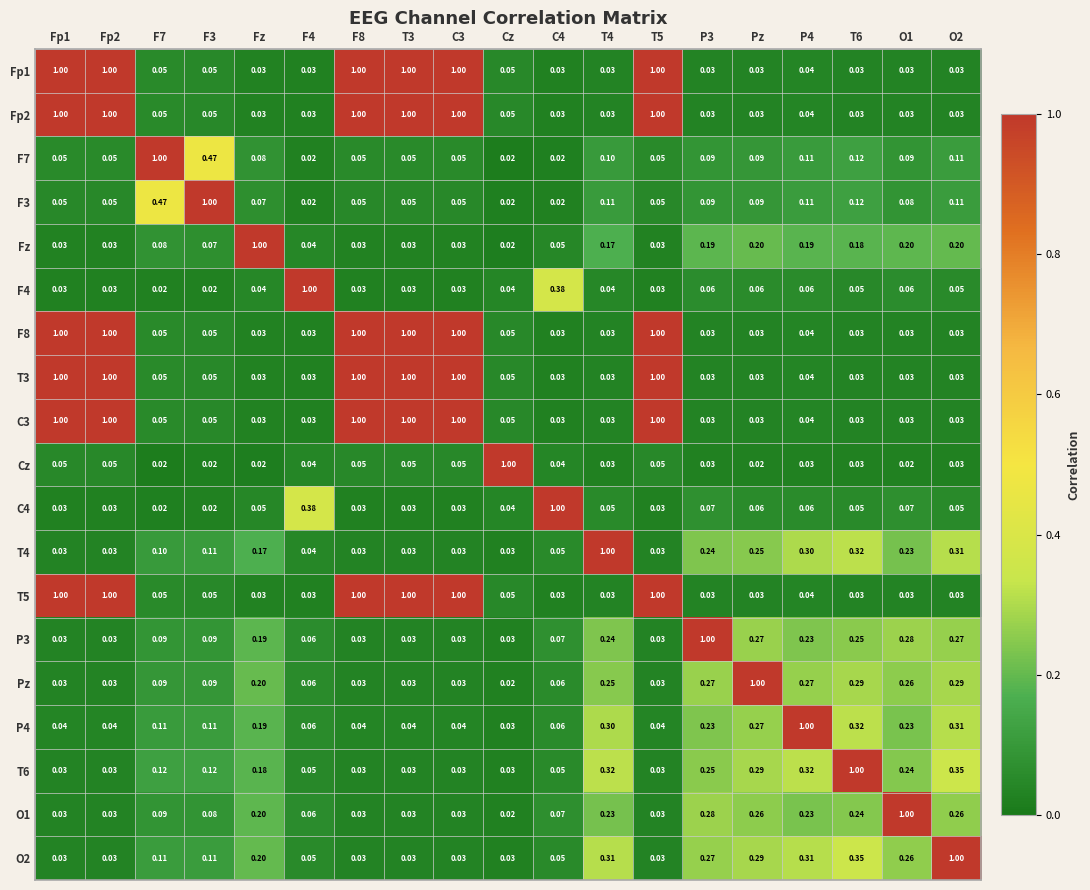

Is the value of Fp2 at F7 greater than the value of F8 at O1?

Yes